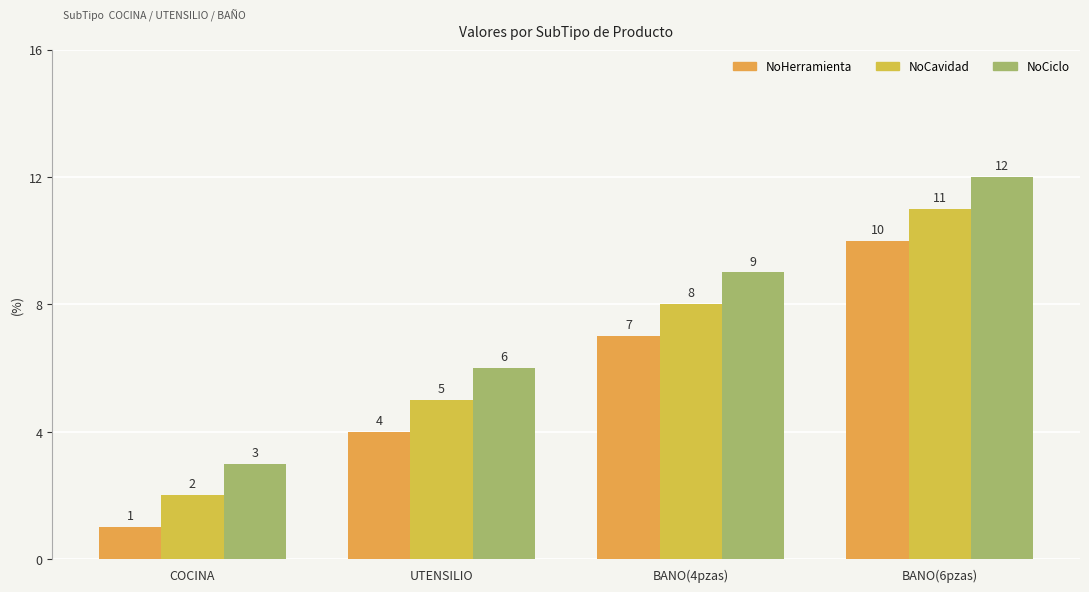

At which label is NoCiclo closest to 7?

UTENSILIO